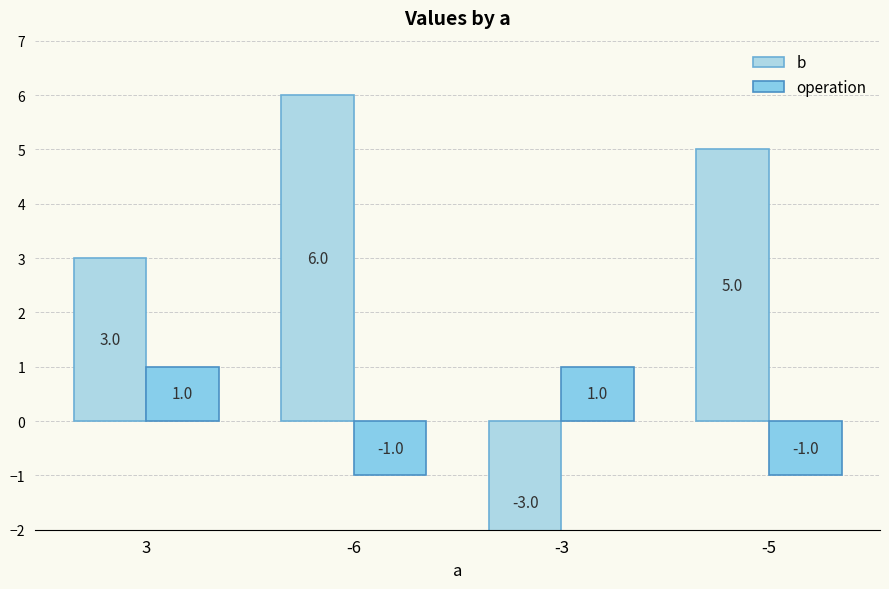

How many positive values does the operation series have?

2